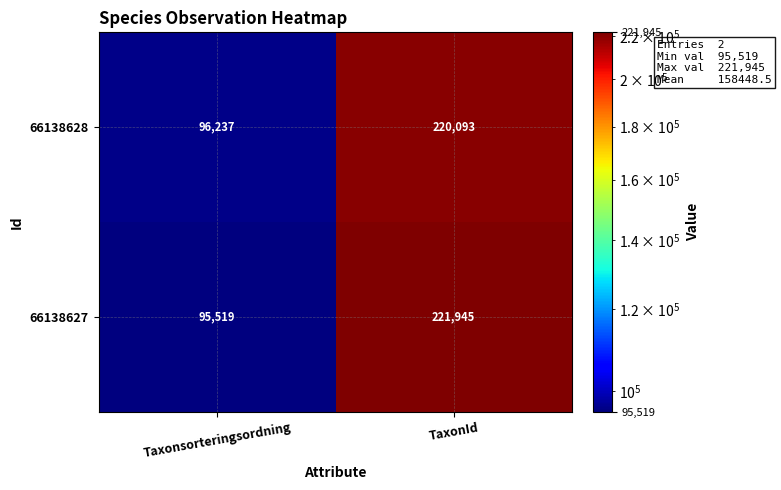

What is the minimum value for 66138627?

95519